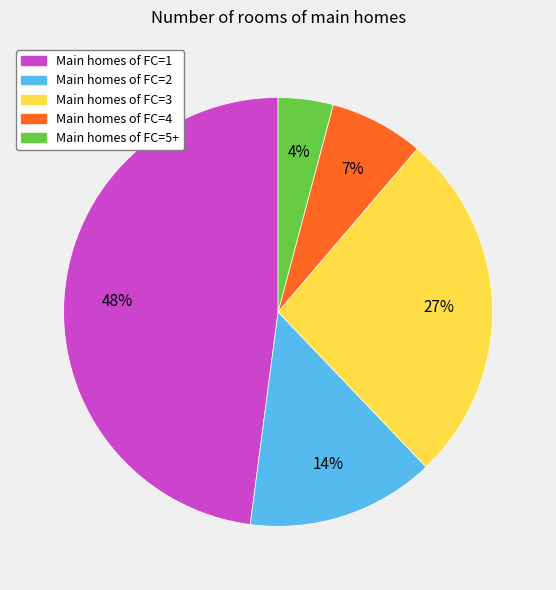

Is there any slice that represents more than half of the pie?

No